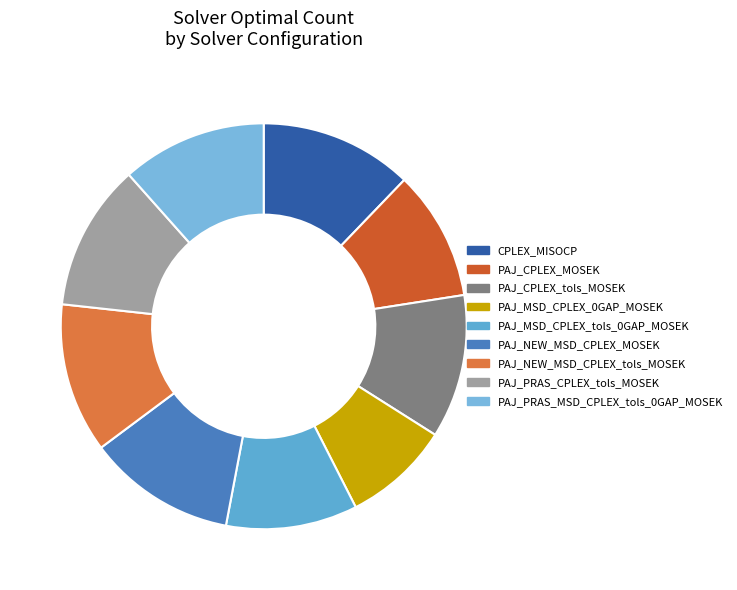

The PAJ_CPLEX_tols_MOSEK slice represents 11% of the pie. True or false?

True